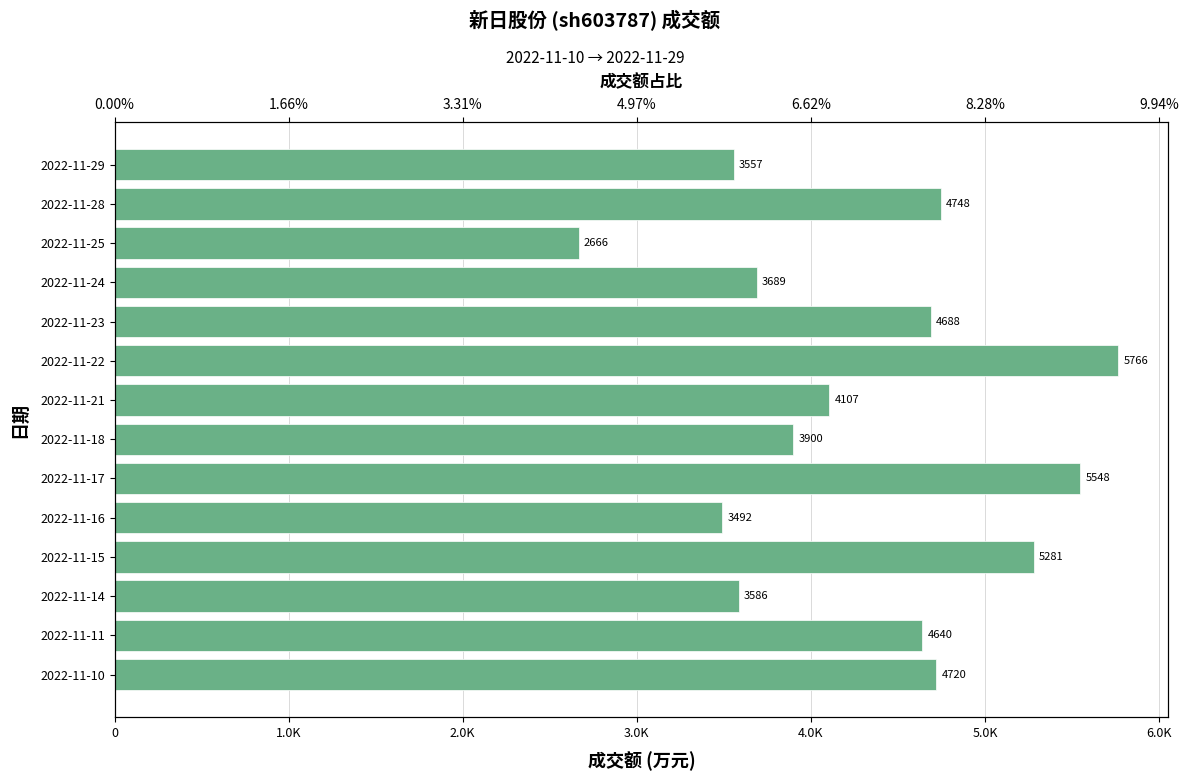

True or false: the data shows 3214 at 1.0K.

False